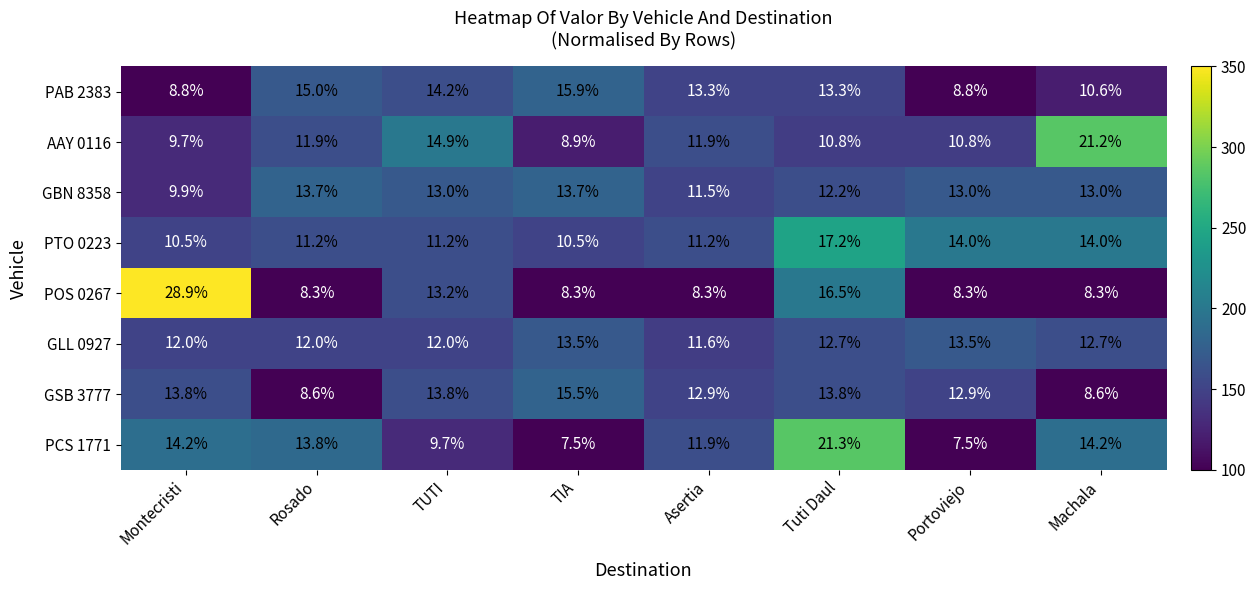

Count the GLL 0927 values in the range 12 to 13.

5